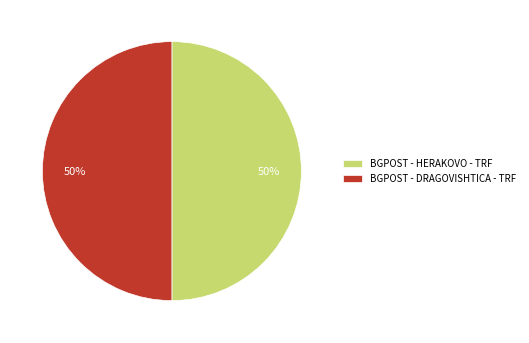

Approximately how many times larger is the value at BGPOST - DRAGOVISHTICA - TRF compared to BGPOST - HERAKOVO - TRF?

1.0